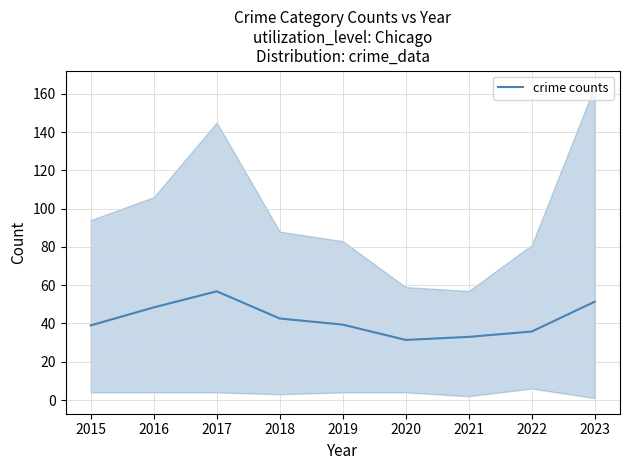

Where is the first local minimum?

2020